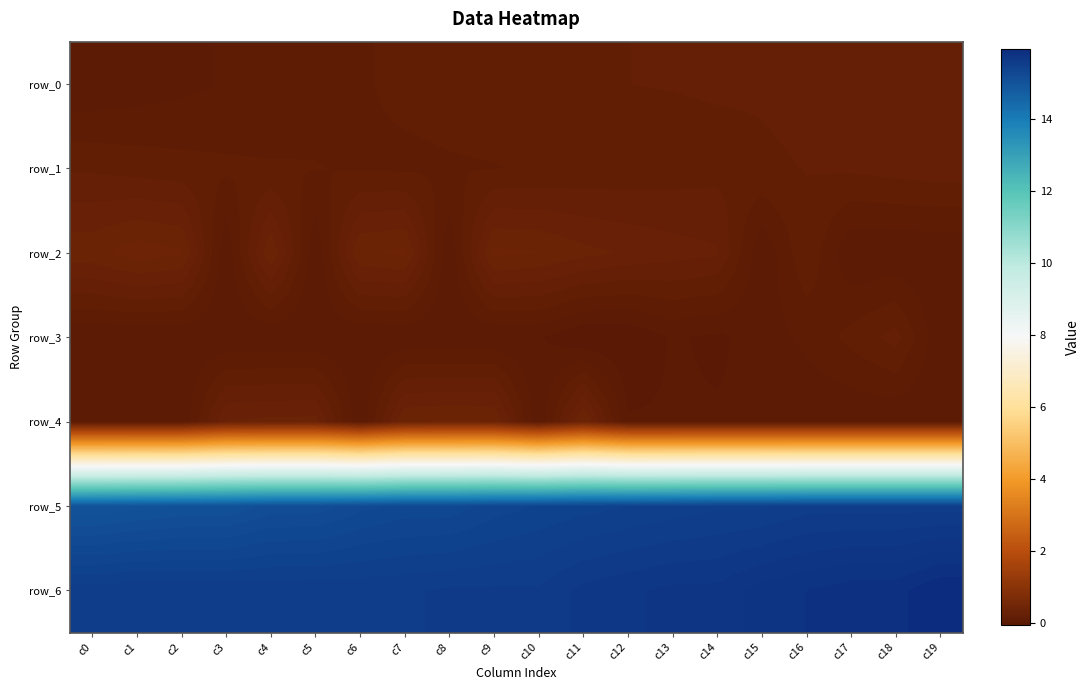

Reading right to left, list all the values displayed in this chart.

row_0: 0.2	0.2	0.2	0.2	0.2	0.2	0.2	0.2	0.2	0.2	0.2	0.1	0.1	0.1	0.1	0.1	0.1	0.0	0.0	0.0
row_1: 0.2	0.2	0.2	0.2	0.2	0.2	0.1	0.1	0.1	0.1	0.1	0.1	0.1	0.1	0.1	0.1	0.1	0.1	0.2	0.2
row_2: 0.0	0.0	0.0	0.2	0.0	0.3	0.3	0.3	0.3	0.4	0.4	0.0	0.4	0.4	0.0	0.4	0.0	0.4	0.4	0.3
row_3: 0.0	0.2	0.1	0.1	0.0	-0.0	0.0	-0.1	-0.1	0.0	0.0	0.0	0.0	0.0	0.0	0.0	0.0	0.0	0.0	0.0
row_4: 0.0	0.0	0.0	0.0	0.0	0.0	0.0	0.0	0.4	0.0	0.4	0.4	0.4	0.0	0.3	0.3	0.3	0.0	0.0	0.0
row_5: 15.5	15.5	15.5	15.5	15.5	15.5	15.5	15.4	15.4	15.4	15.3	15.3	15.3	15.2	15.2	15.2	15.1	15.1	15.0	15.0
row_6: 15.9	15.9	15.9	15.8	15.8	15.7	15.7	15.7	15.6	15.6	15.6	15.6	15.6	15.6	15.6	15.5	15.6	15.6	15.6	15.5